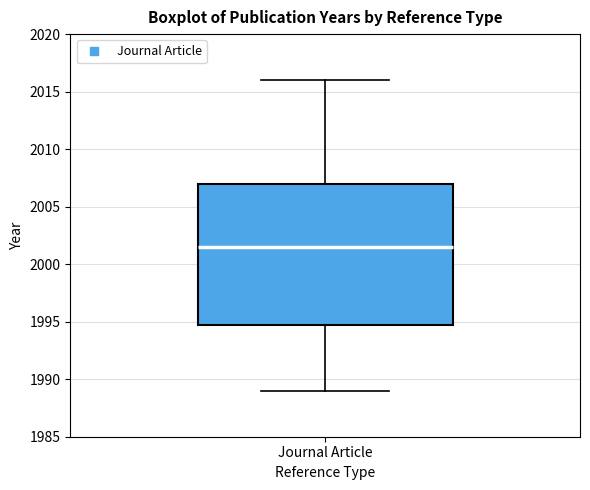

Where does the lower whisker of the box for Journal Article end on the y-axis? The values are not printed on the chart, so give them approximately, as read against the axis.

1989.0